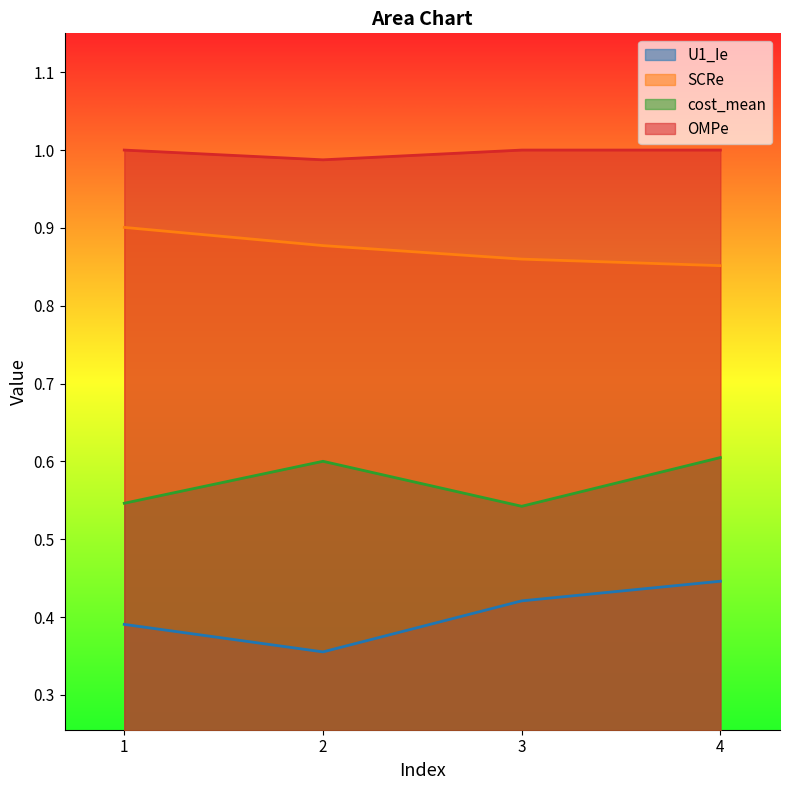

The value of OMPe at 2 is 0.3. True or false?

False